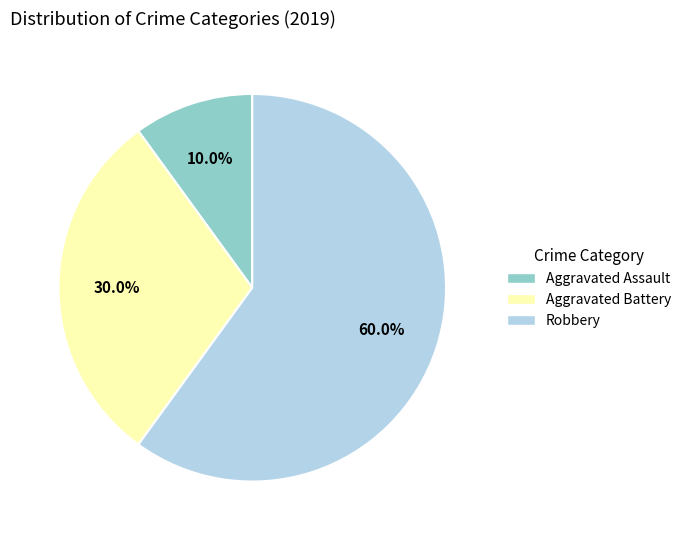

To the nearest percent, what is the difference between the largest and smallest slice percentages?

50%